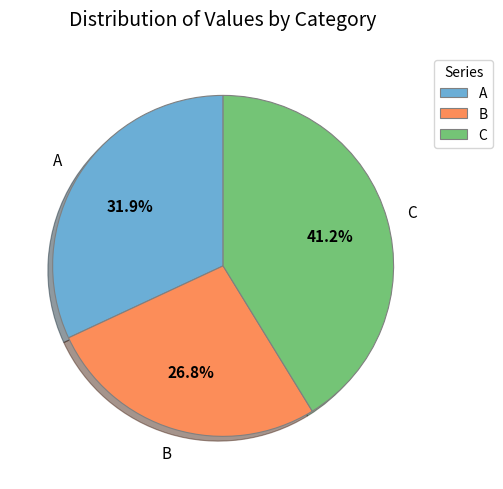

Which has a higher value, C or B?

C